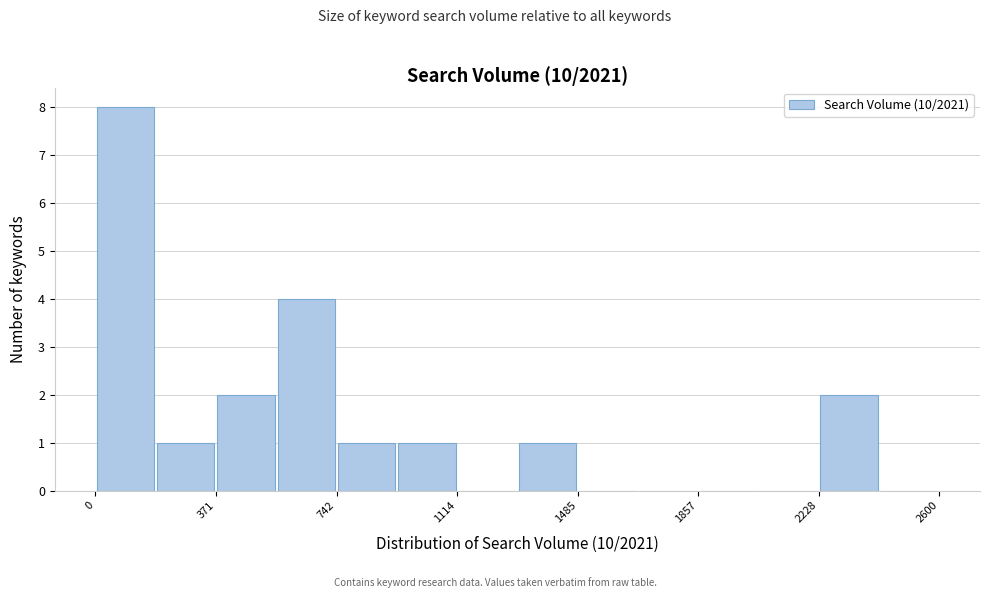

Read against the x-axis, roughly where is the centre of the tallest bar?

100